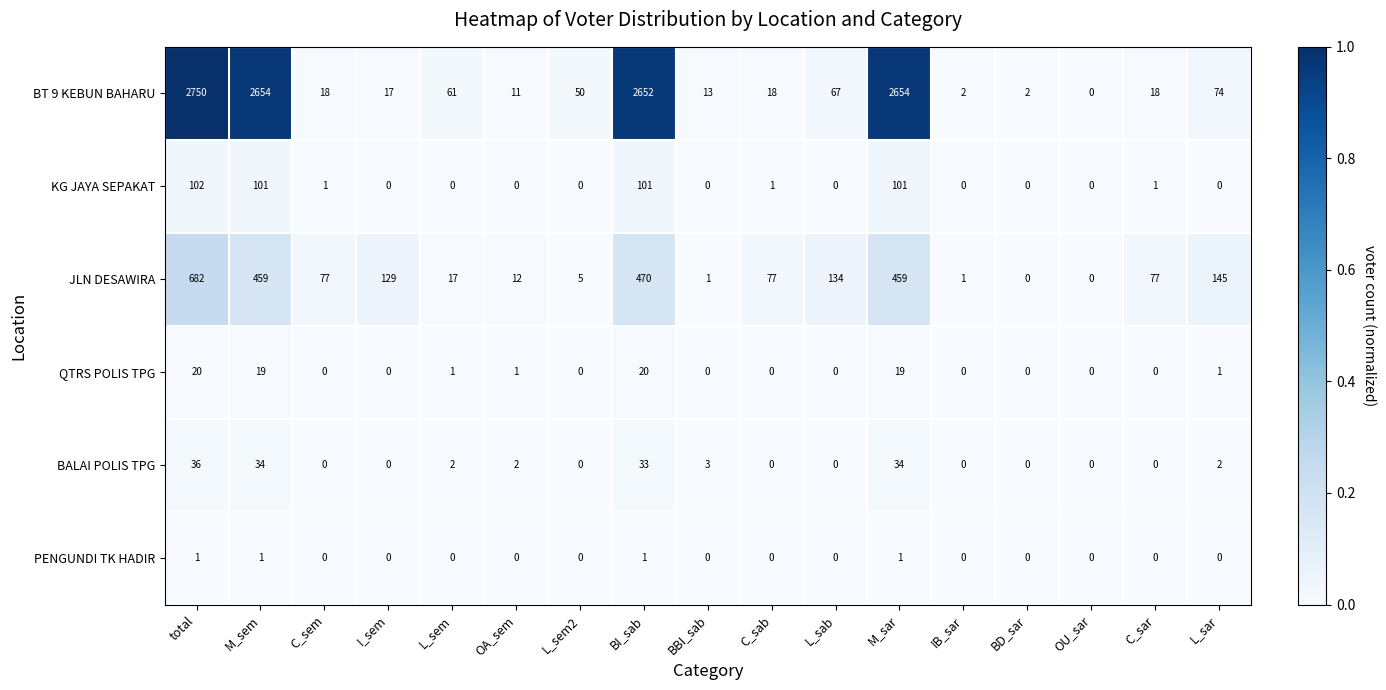

Is it true that KG JAYA SEPAKAT equals 102 at total?

True